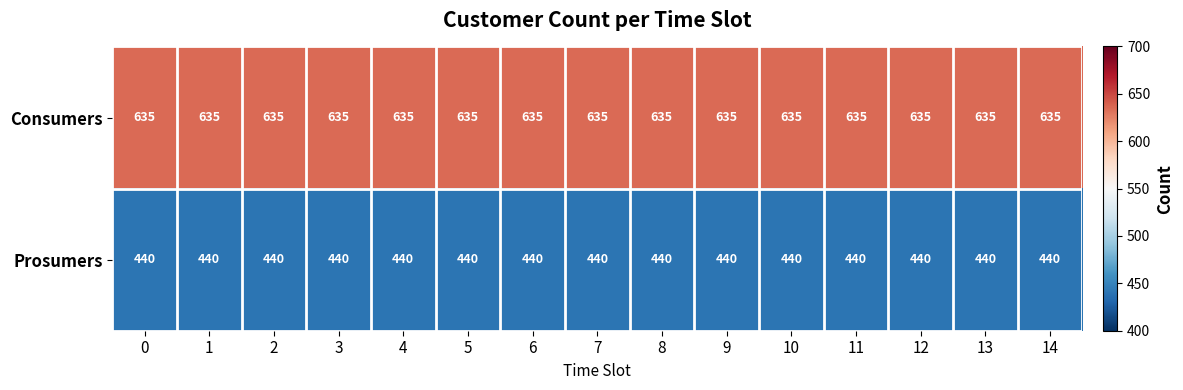

What is the total value across all series at 14?

1075